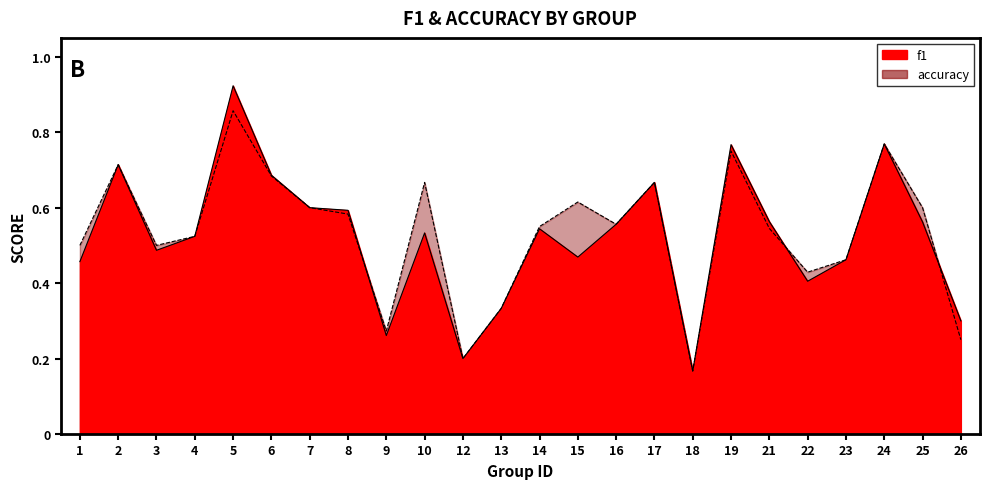

How many lines are shown in the chart?

2